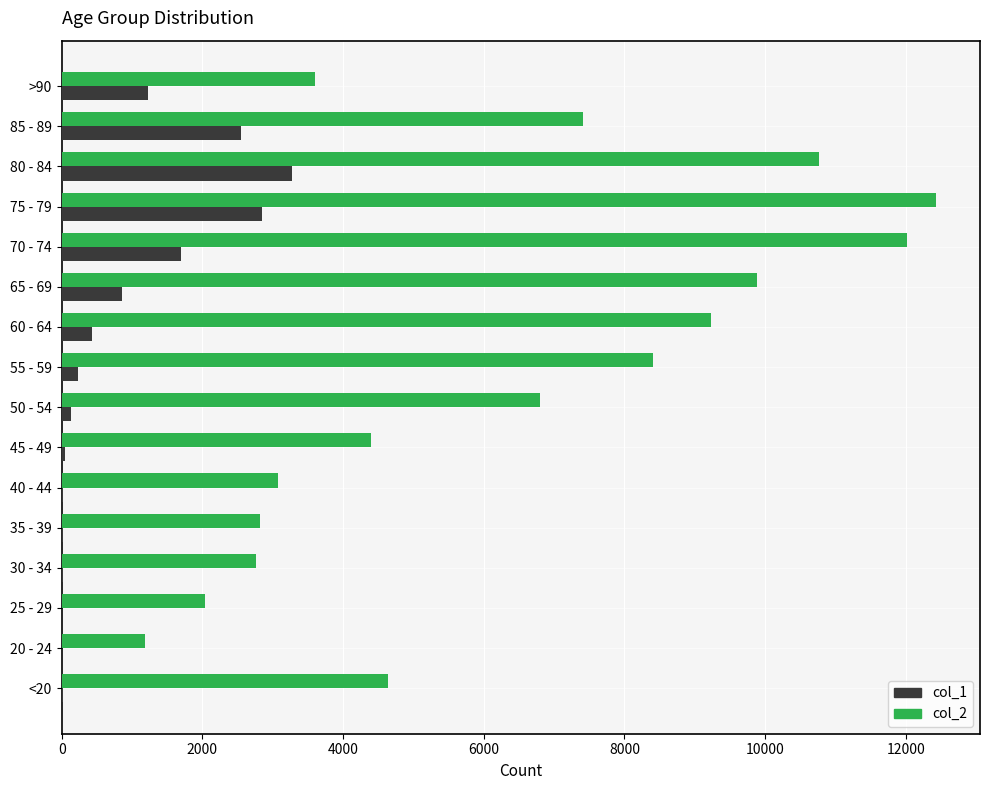

Which category has the highest value across all series?

75 - 79